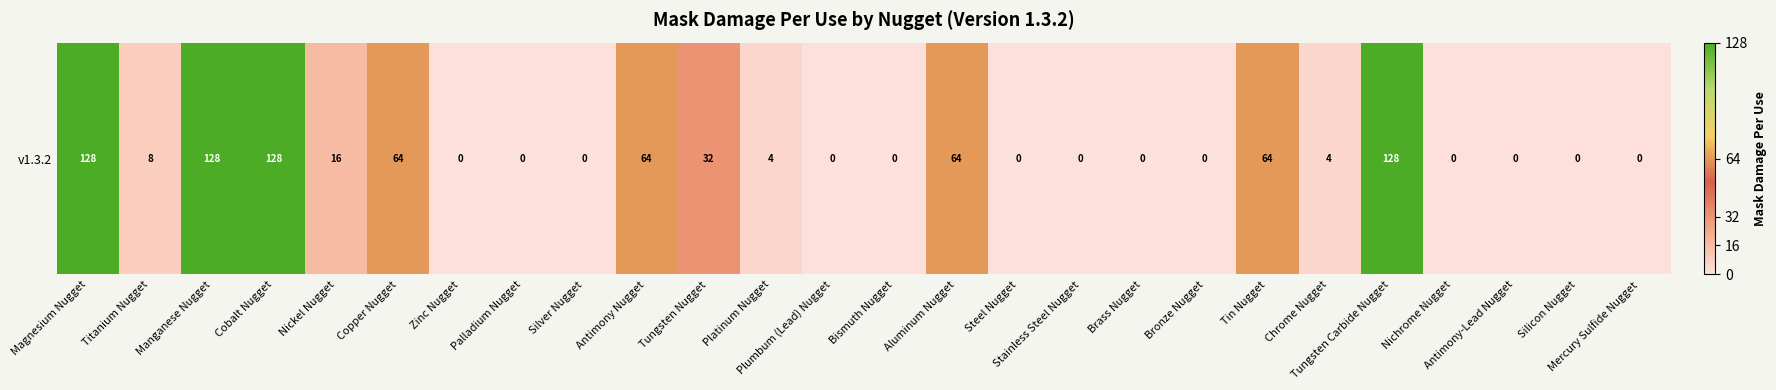

True or false: the data shows 0 at Steel Nugget.

True